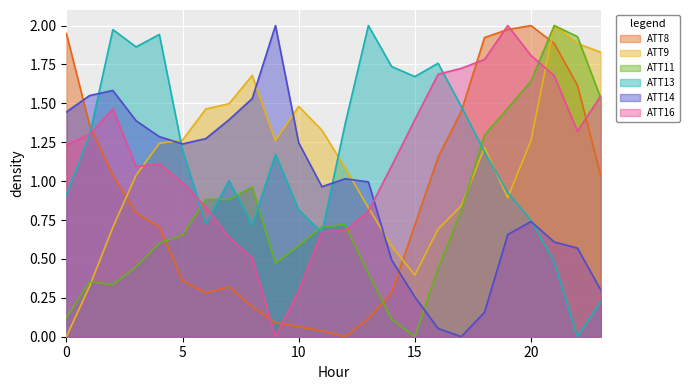

How many interior local valleys does the ATT16 series have?

3